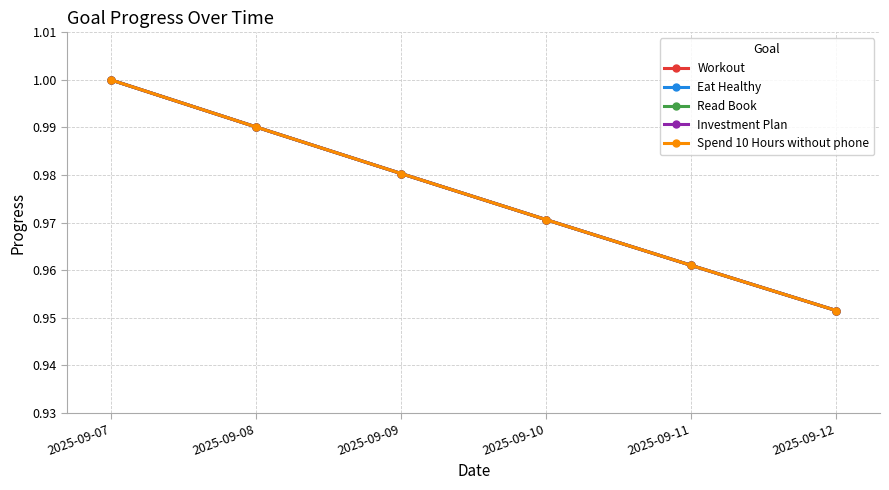

True or false: Spend 10 Hours without phone has a value of 0.6 at 2025-09-09.

False